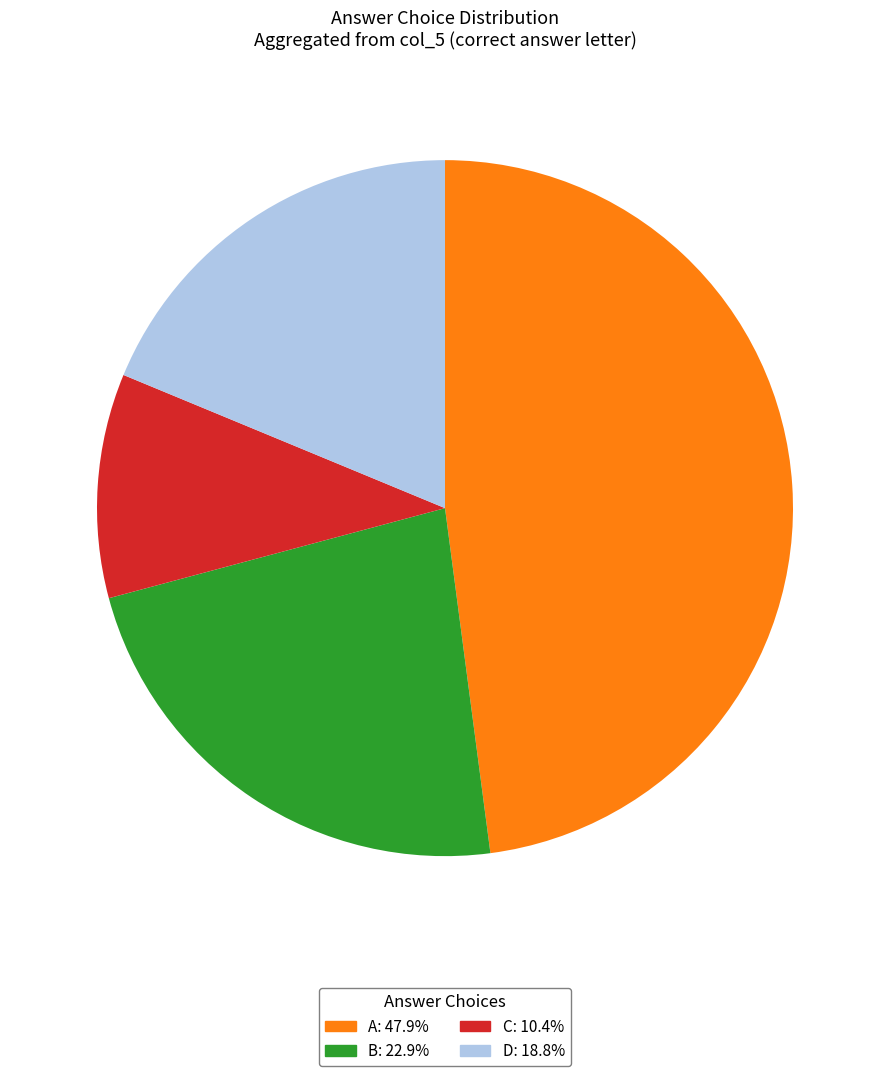

Is there any slice that represents more than half of the pie?

No